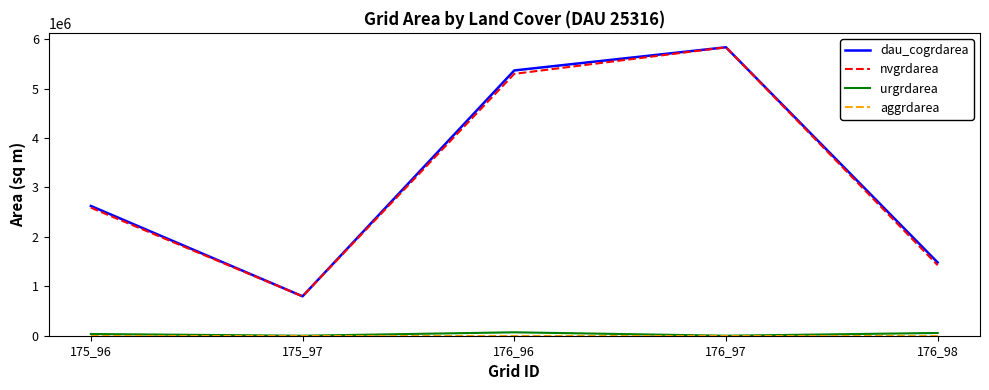

At which category is the sum across all series the highest?

176_97